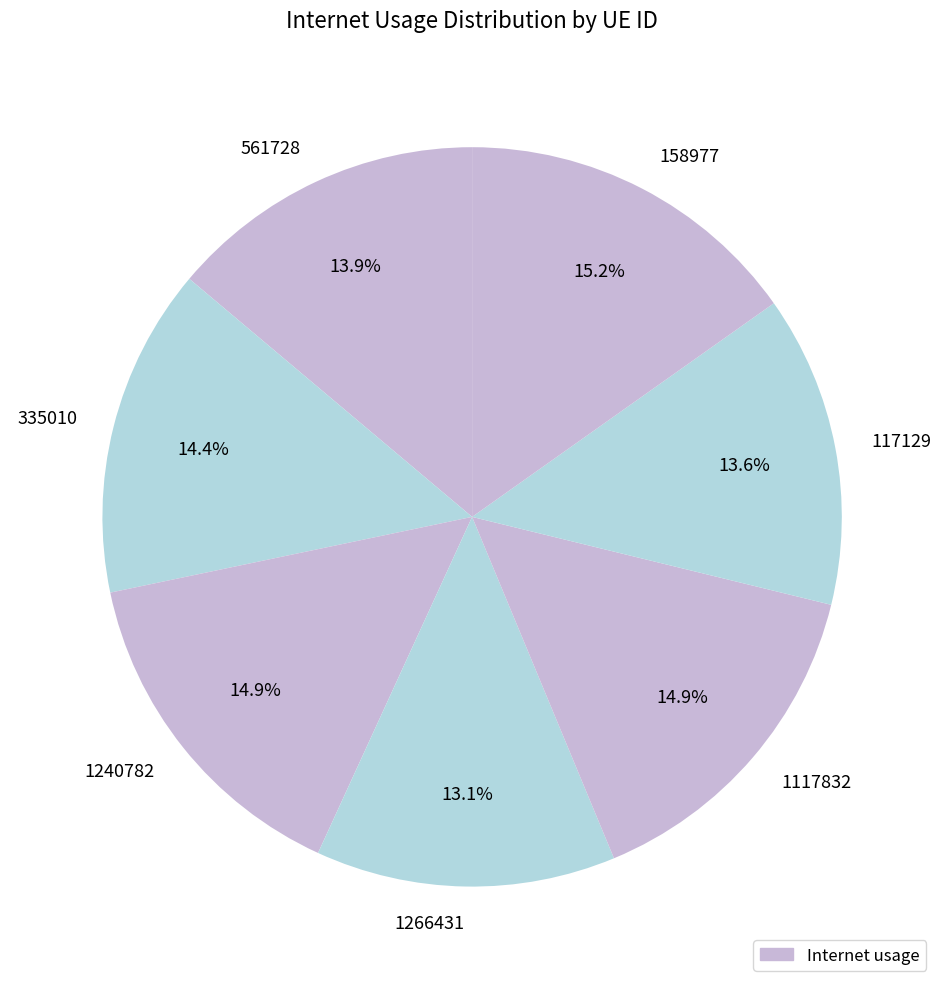

To the nearest percent, what is the combined percentage of 158977 and 1240782?

30%